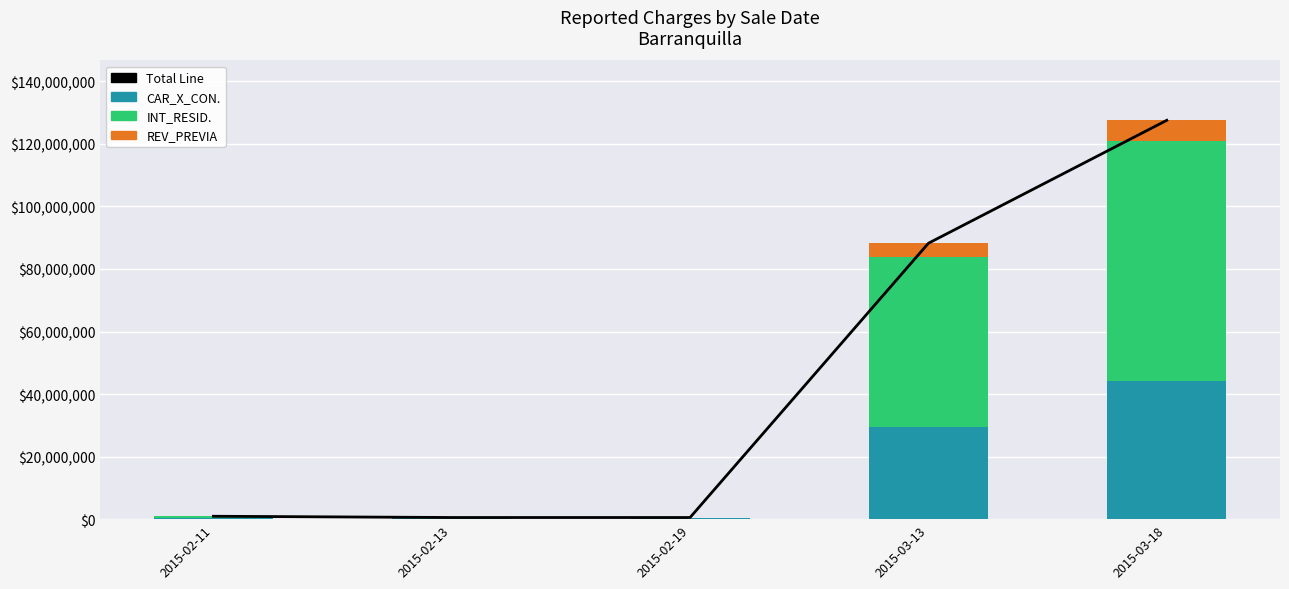

The value of REV_PREVIA at 2015-02-11 is 108674. True or false?

False